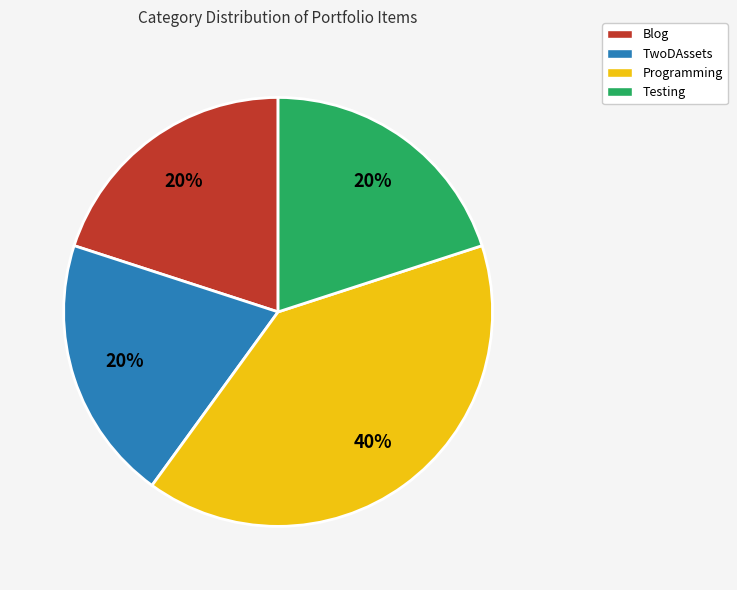

What percentage is the Blog slice, to the nearest percent?

20%